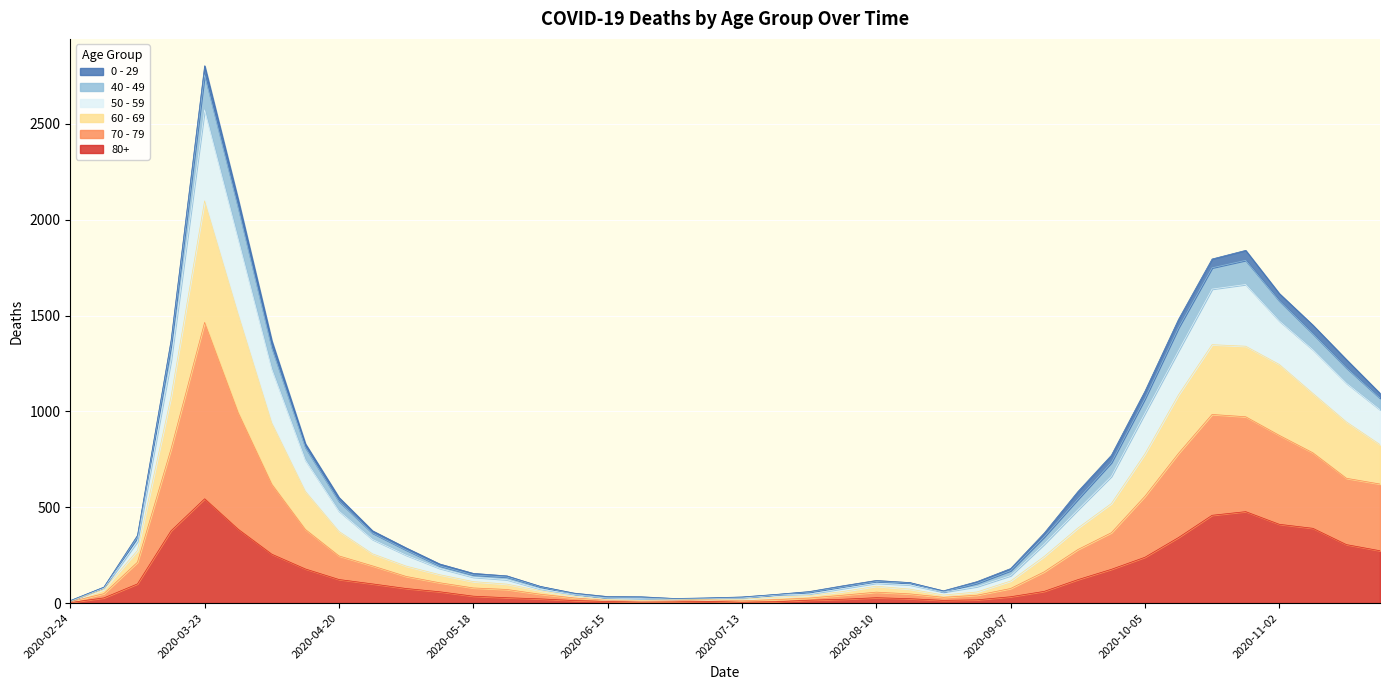

True or false: 60 - 69 has more than 0 points higher than both neighbors.

True